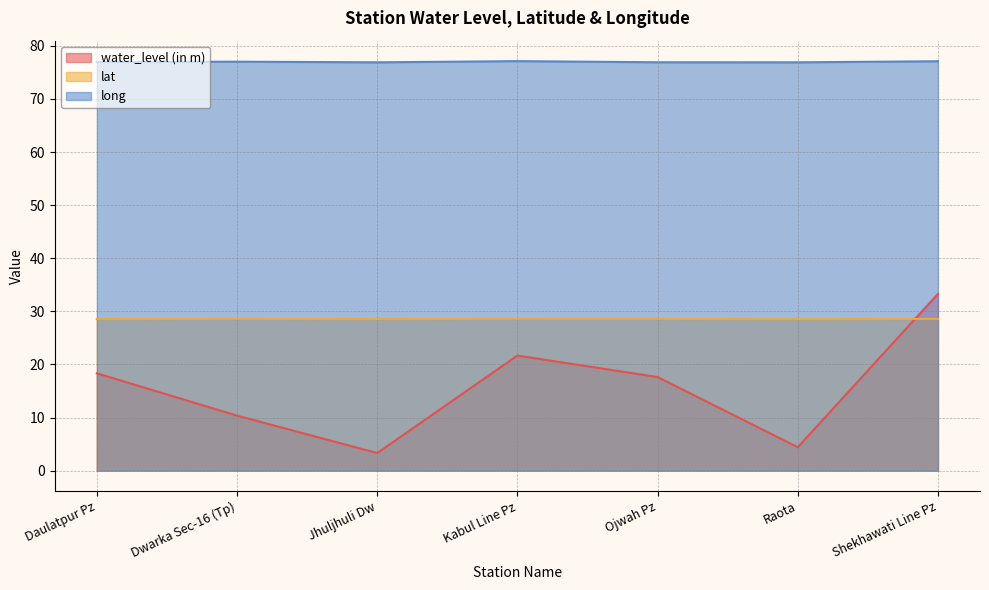

Rank the series by their average value, from highest to lowest.

long, lat, water_level (in m)